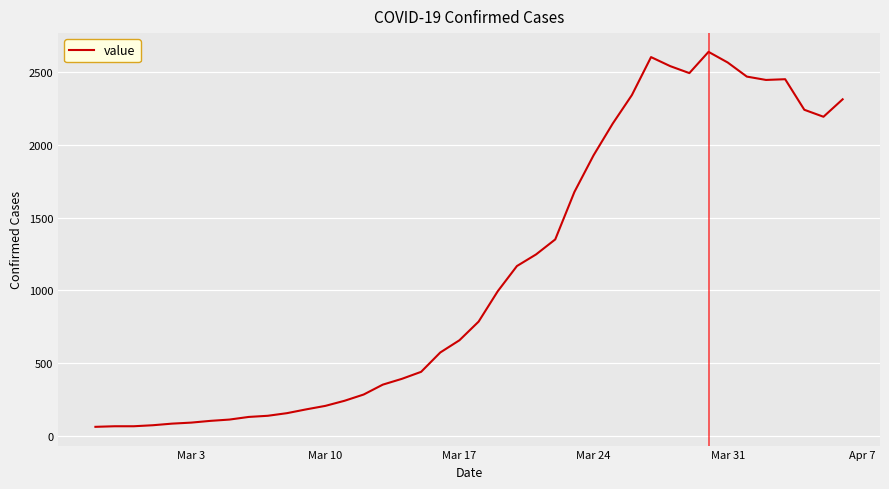

What is the difference between the maximum and minimum values?

2577